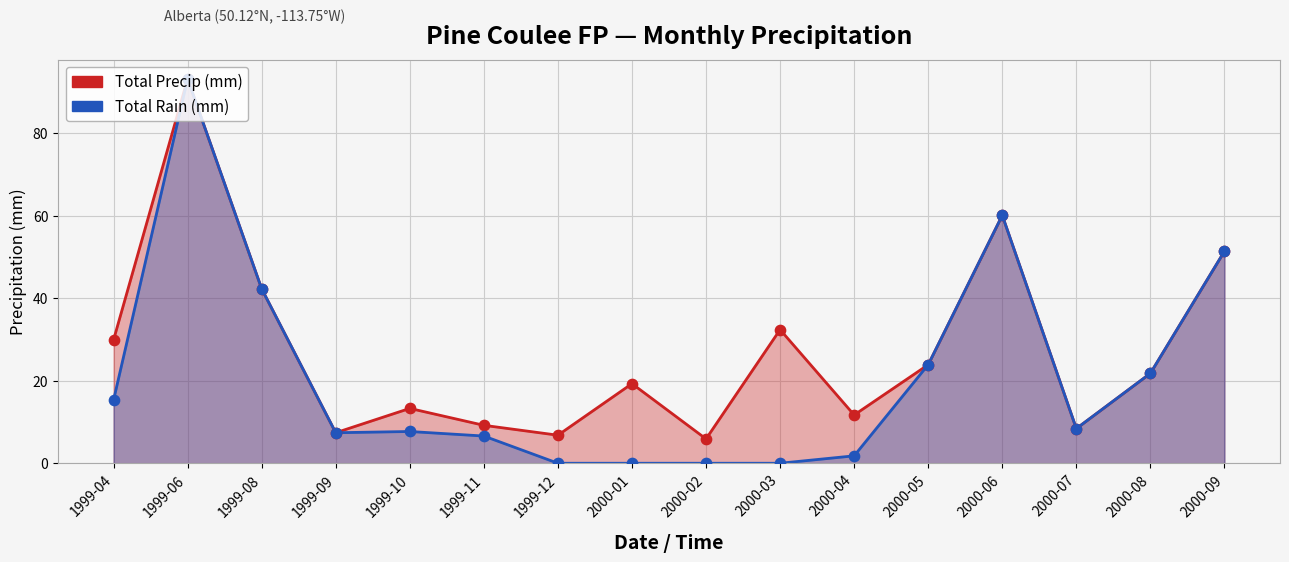

At which category is the sum across all series the highest?

1999-06